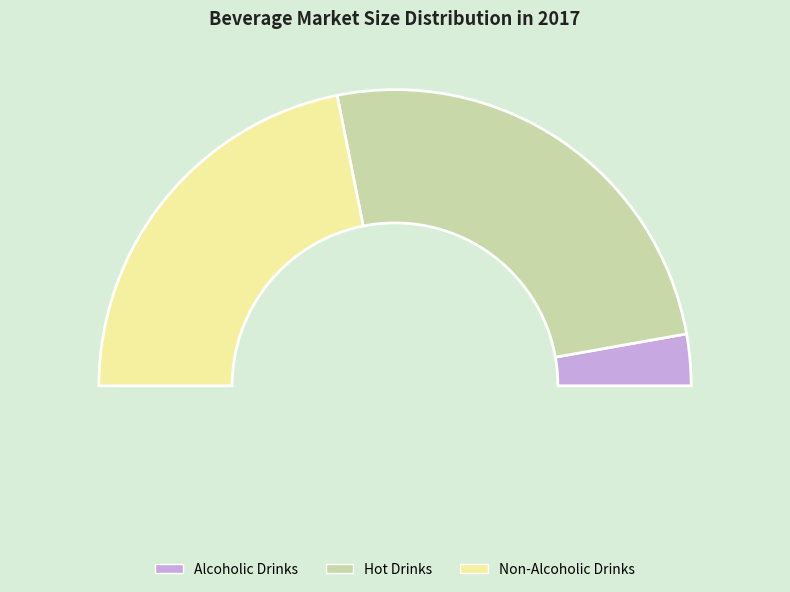

Which slice is the largest?

Hot Drinks